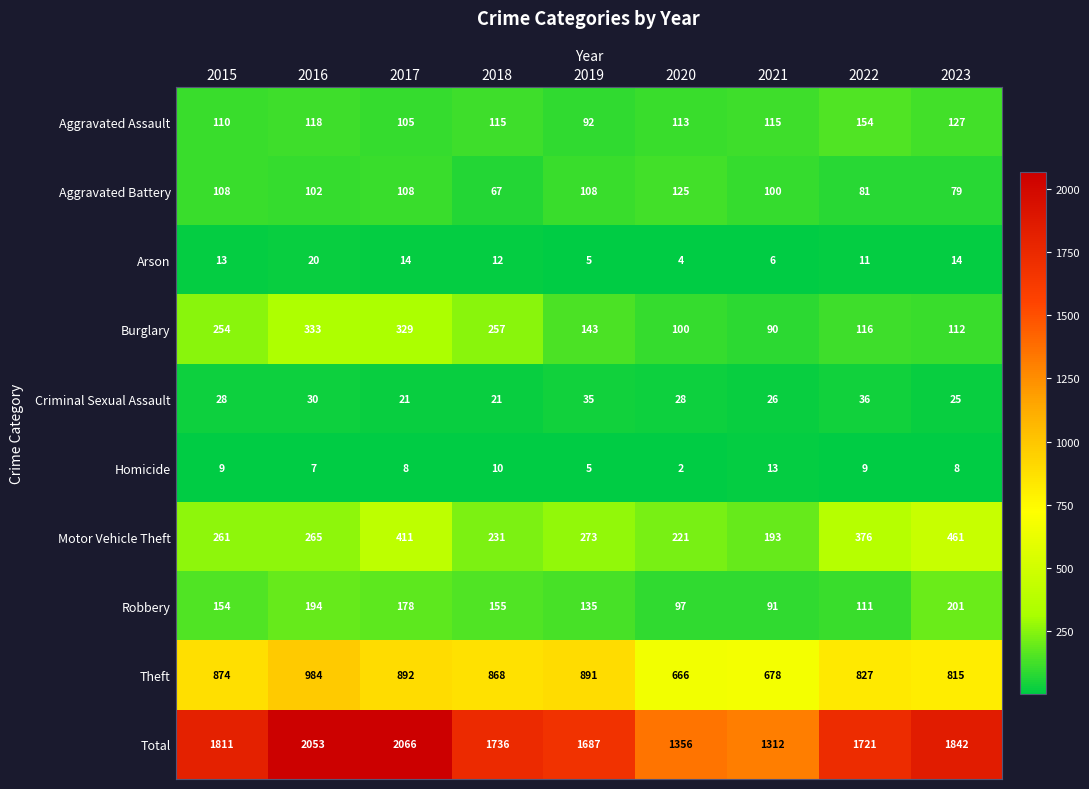

Between 2019 and 2021, which series saw the biggest shift?

Total